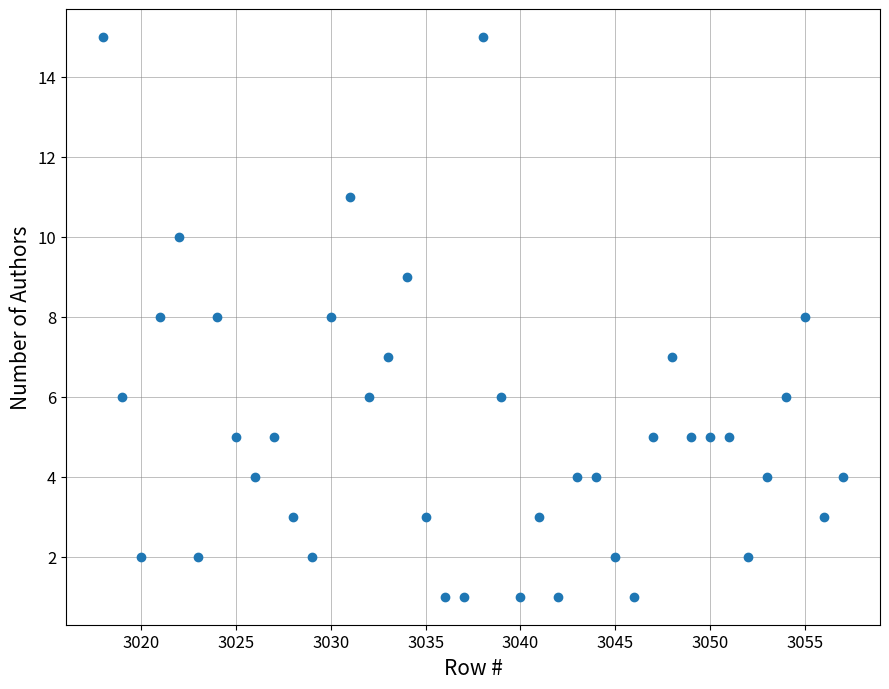

What is the range of Y values (max minus min)?

14